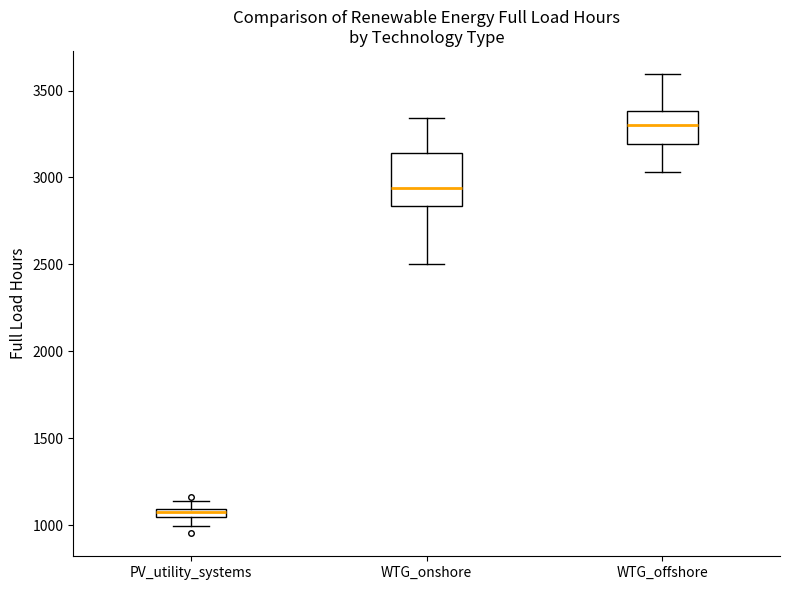

Which box's median line is the highest?

WTG_offshore